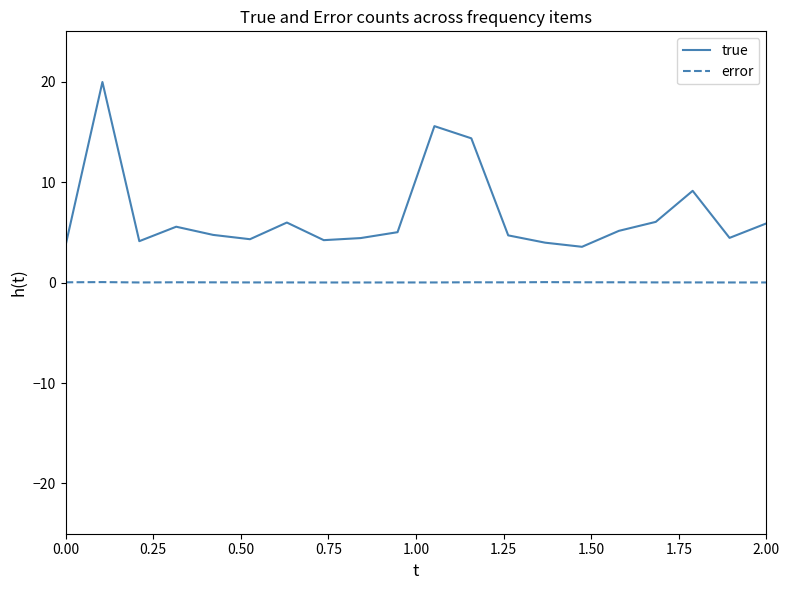

List the series in order of their peak value, lowest first.

error, true